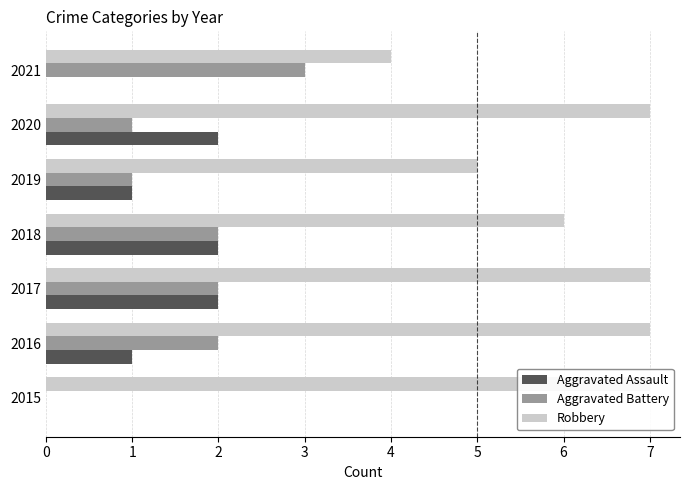

What is the sum of all Aggravated Battery values?

11